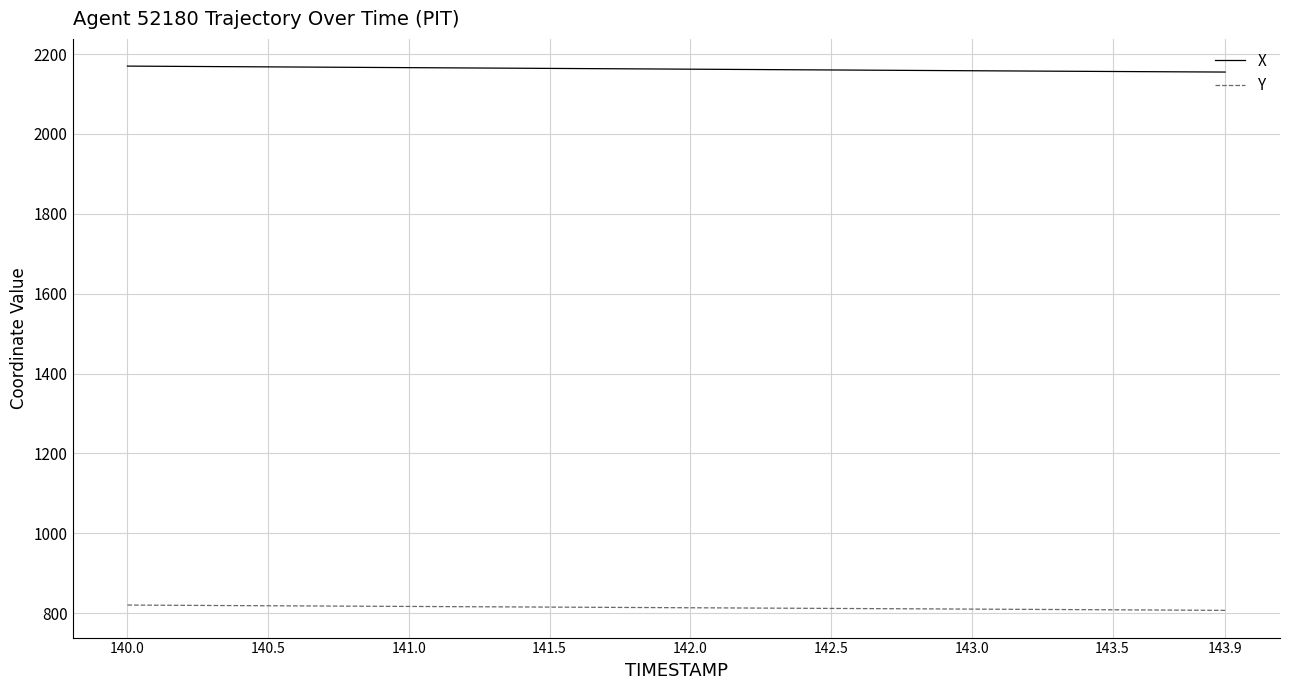

Does the chart have visible grid lines?

Yes